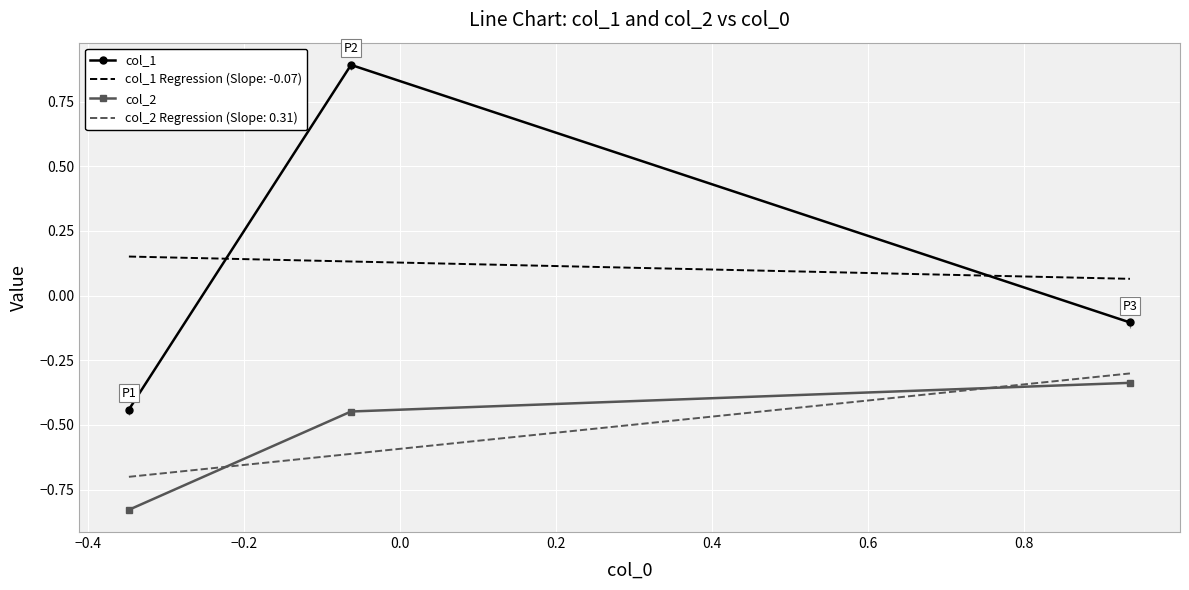

Rank the series by their average value, from lowest to highest.

col_2, col_1